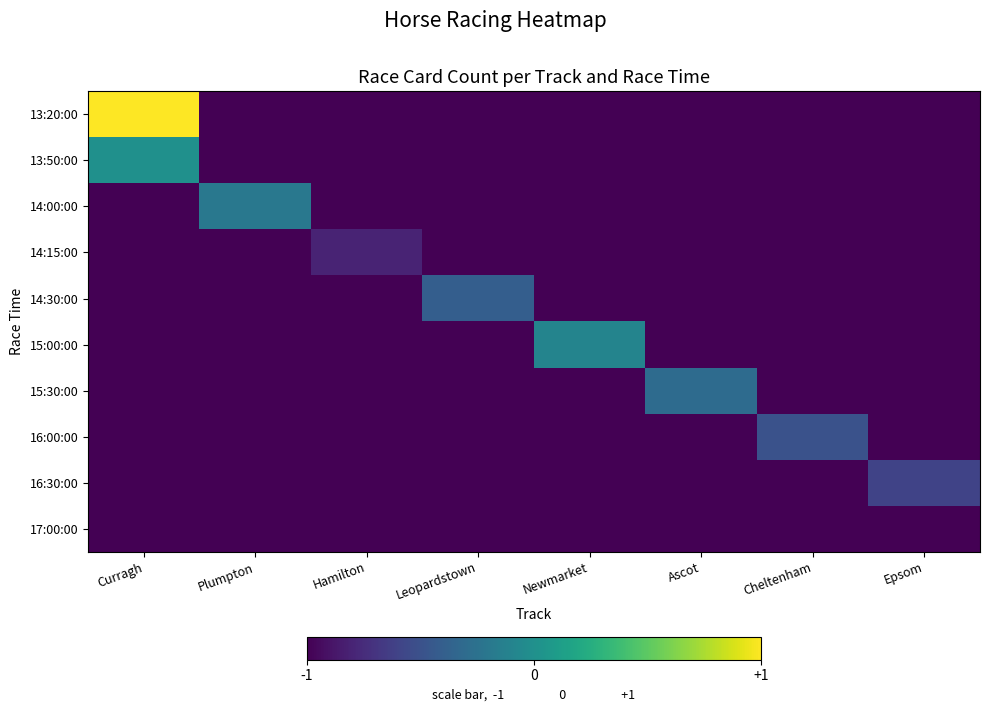

Which label corresponds to the smallest value in the chart?

Plumpton